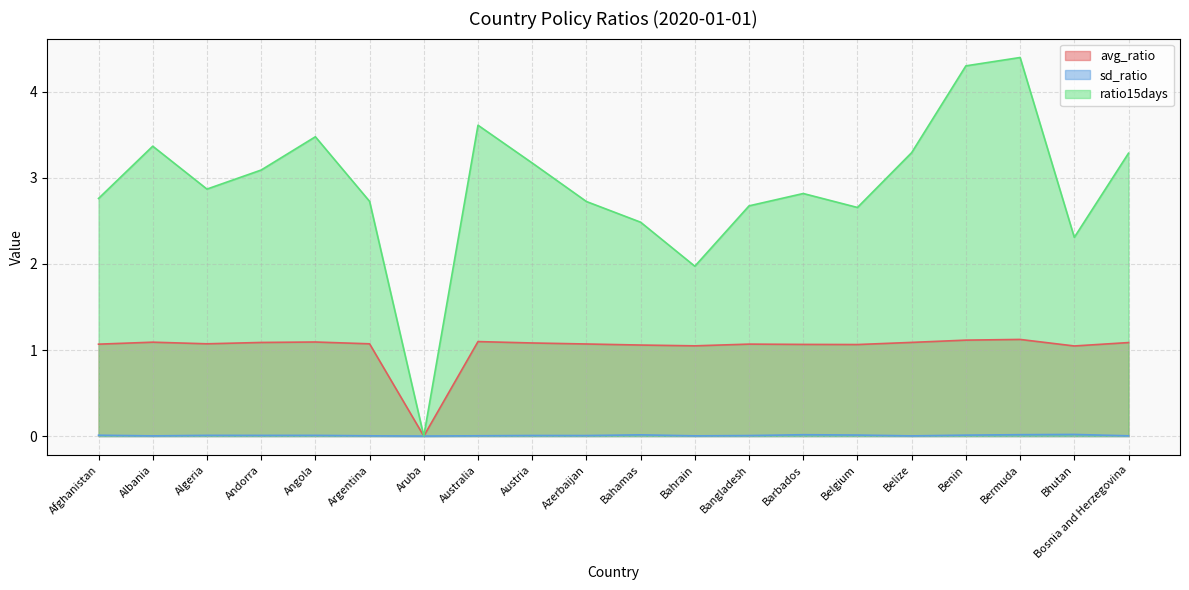

What is the maximum value shown in the chart?

4.4